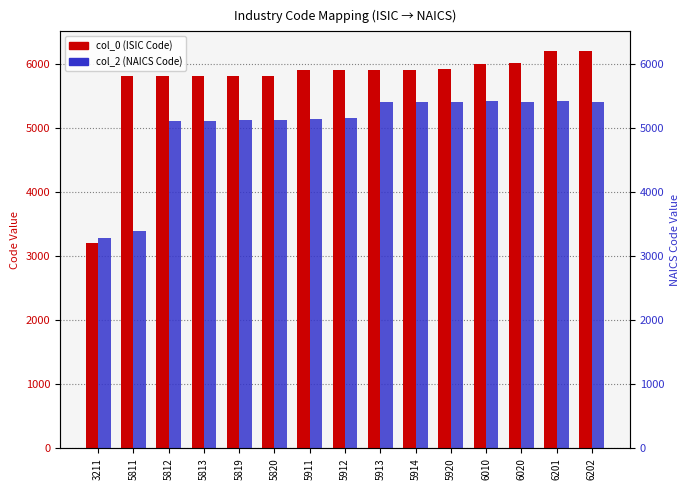

What are all the series names shown in the legend?

col_0 (ISIC Code), col_2 (NAICS Code)